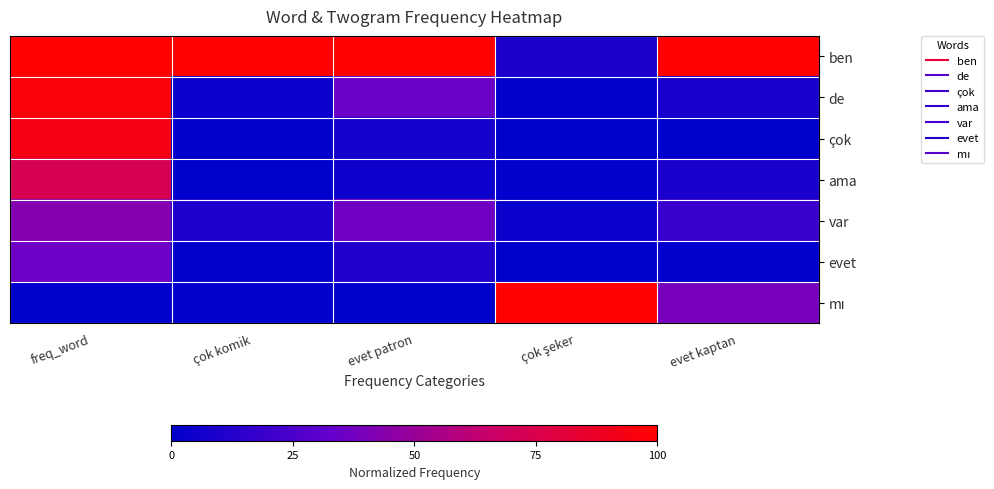

What is the total value across all series at evet kaptan?

1.8